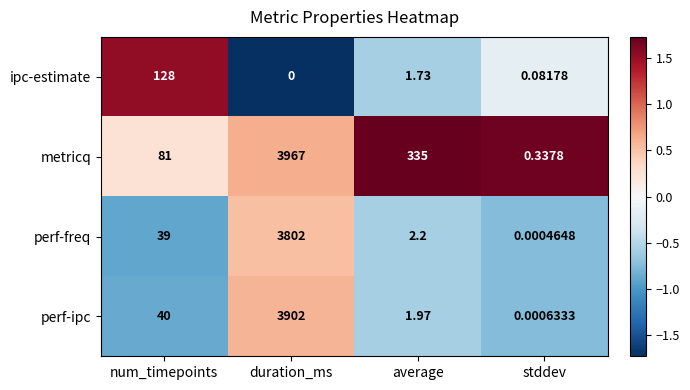

Between duration_ms and average, which series saw the biggest shift?

perf-ipc